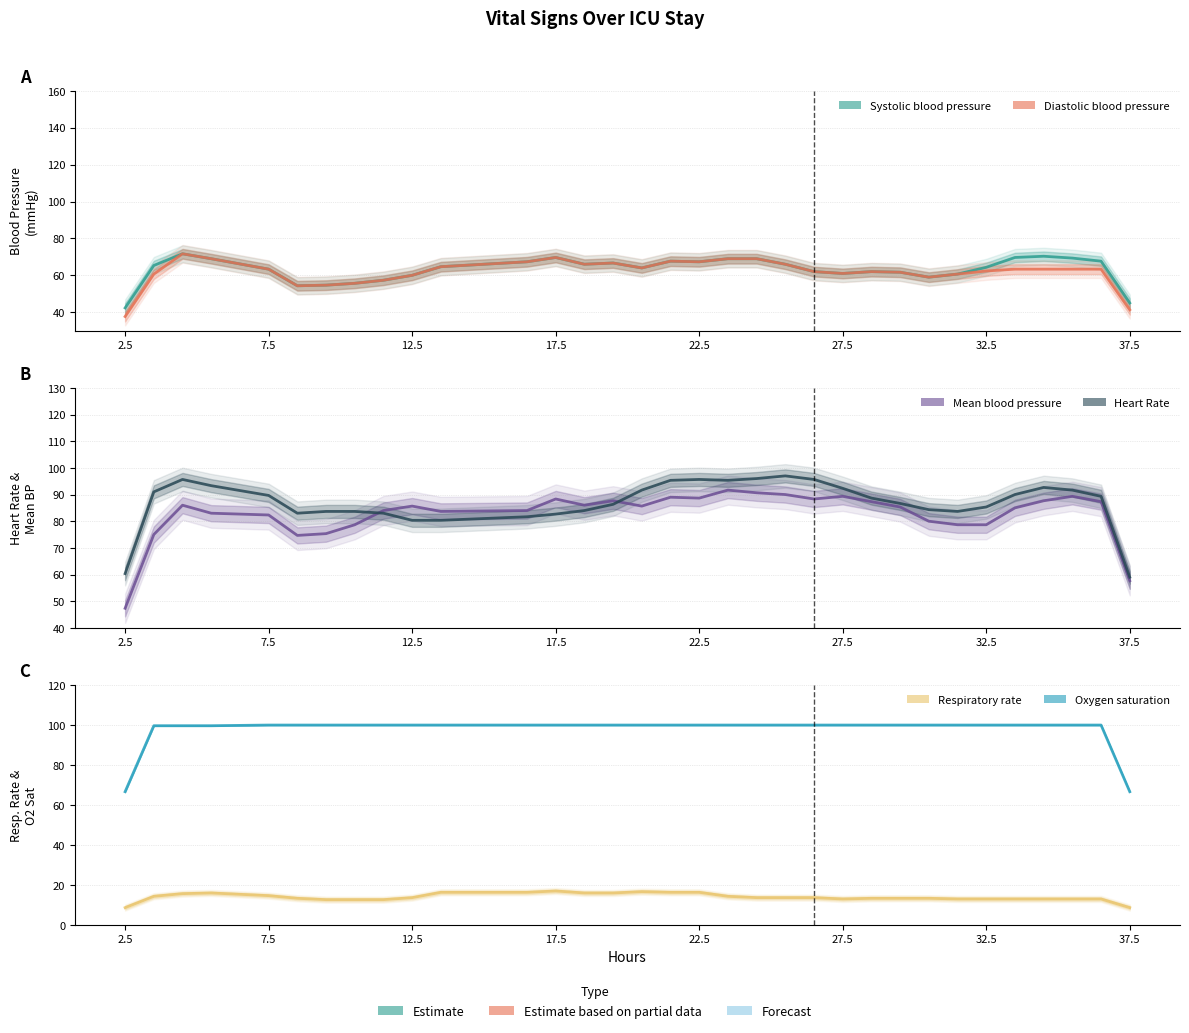

What is the highest value of the Oxygen saturation series?

100.0